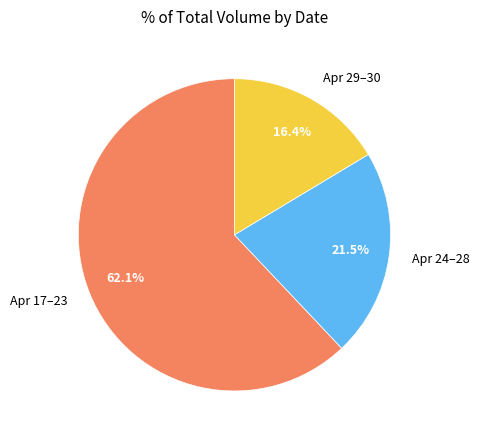

How many segments does this pie chart have?

3